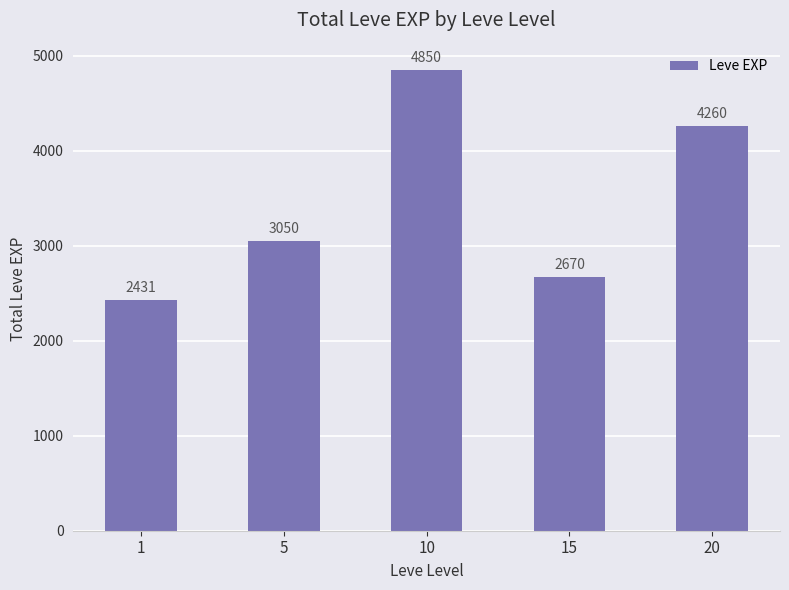

Rank the categories by value from lowest to highest.

1, 15, 5, 20, 10